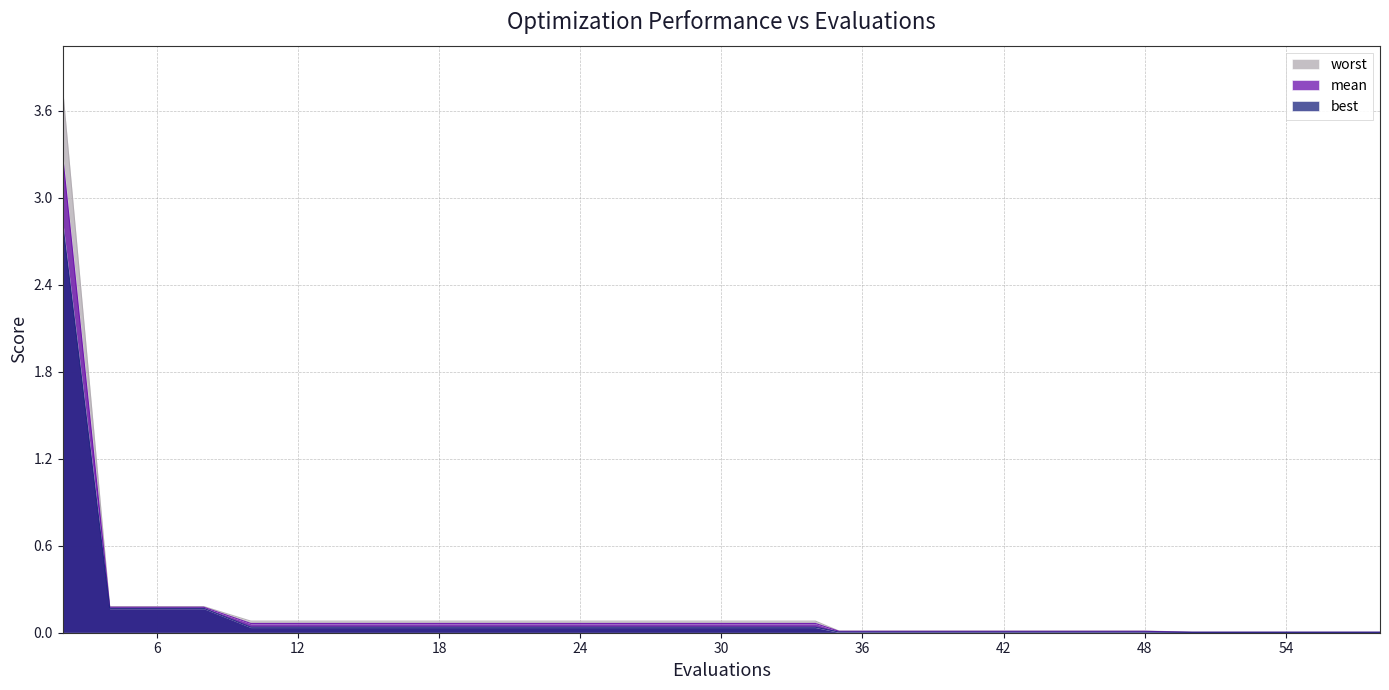

Is the value of worst at 46 greater than the value of best at 42?

Yes